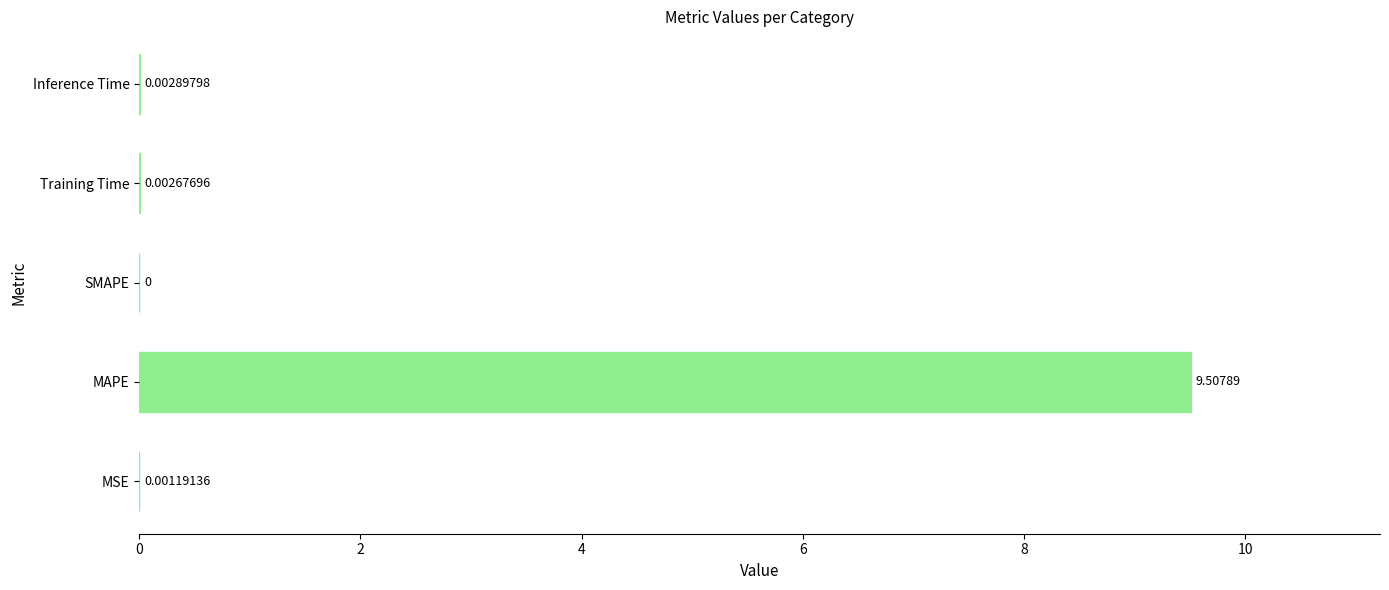

Are the bars horizontal?

Yes